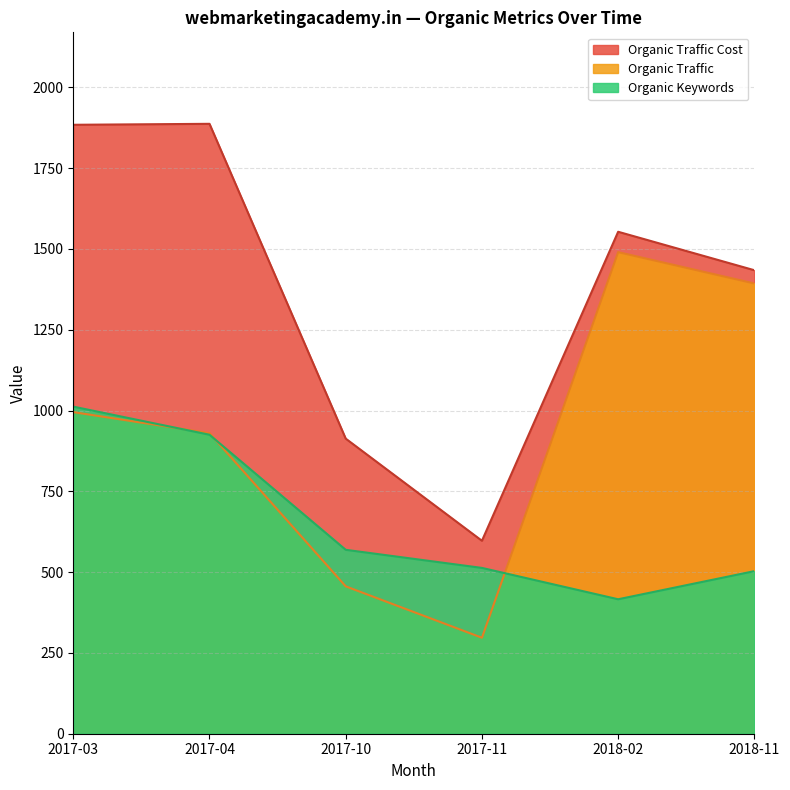

What is the minimum value shown in the chart?

297